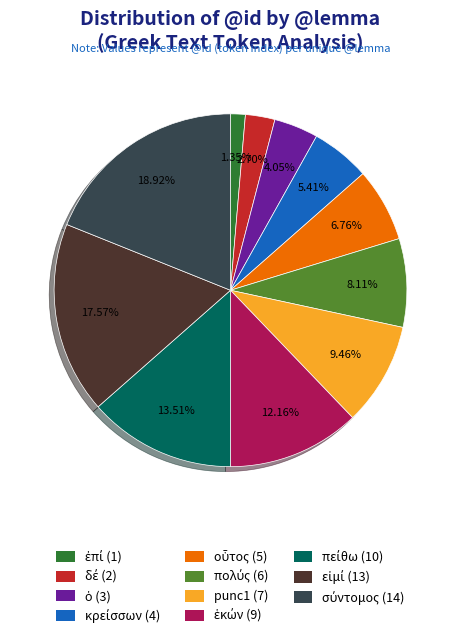

Is punc1 (7) the majority of the pie?

No